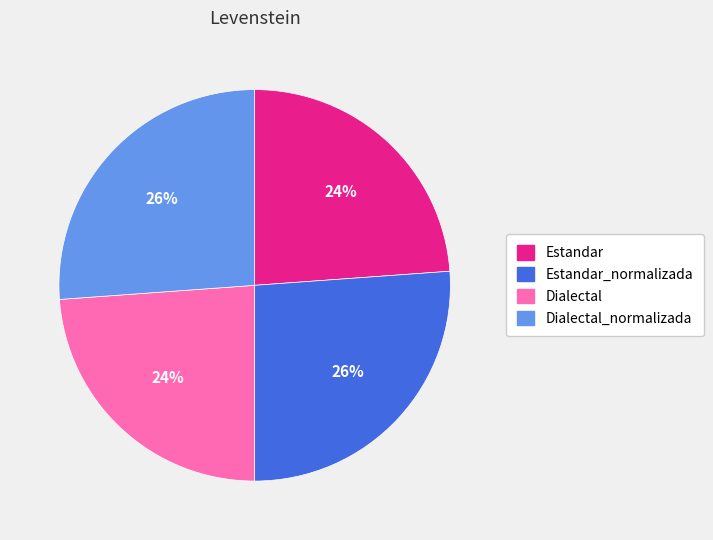

What percentage is the Dialectal slice, to the nearest percent?

24%